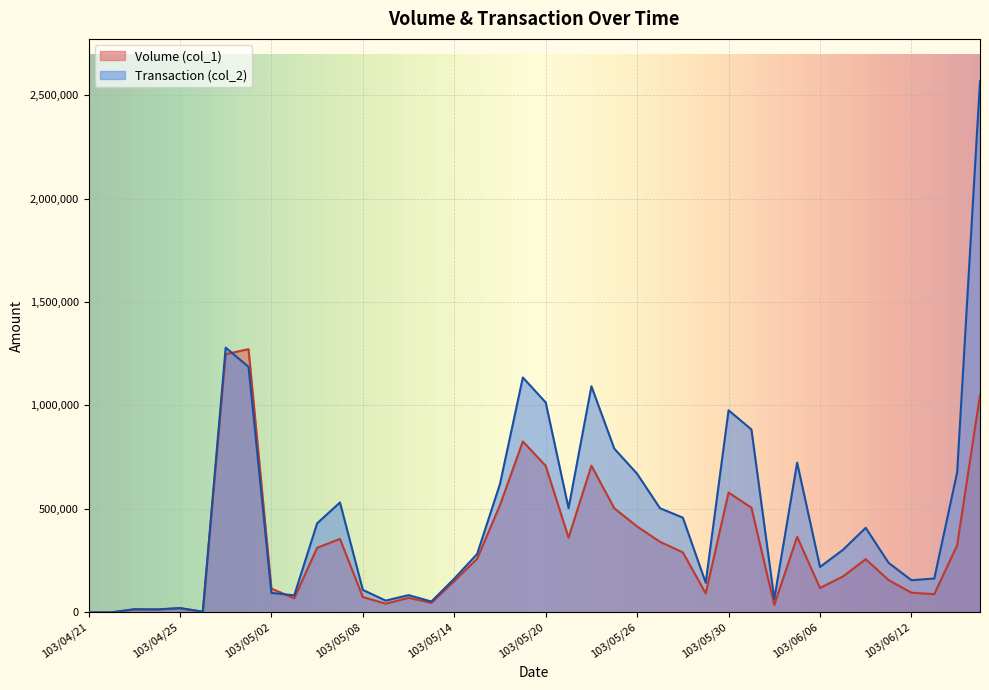

True or false: Volume (col_1) and Transaction (col_2) intersect in this chart.

True